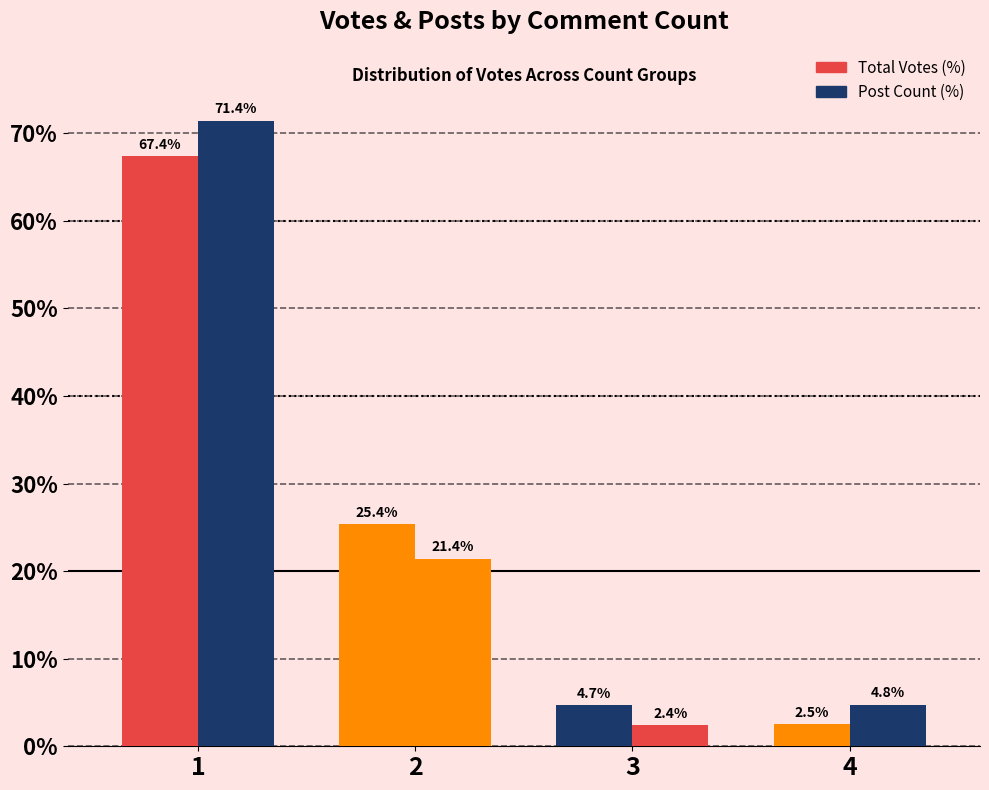

What is the difference between the maximum and minimum values in the Post Count (%) series?

69.0